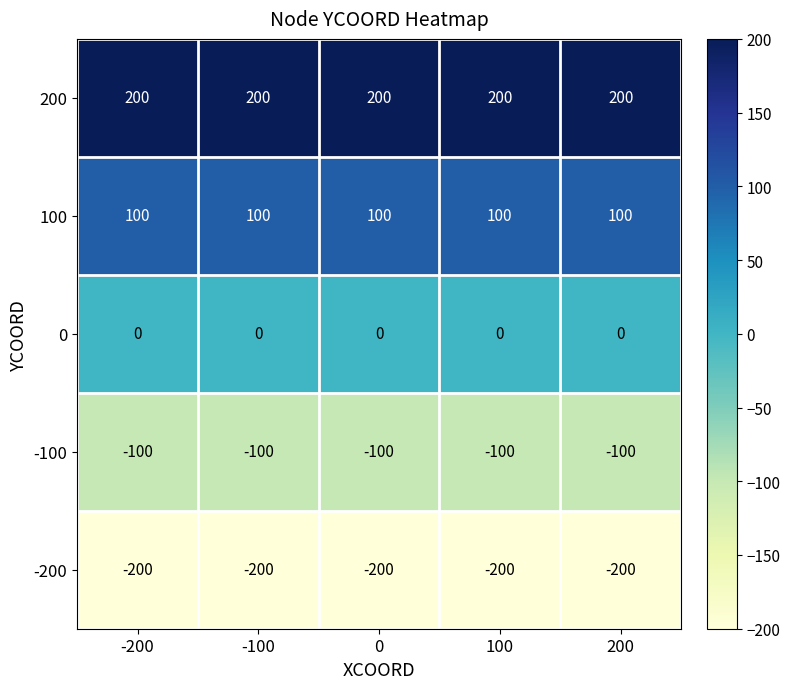

Is it true that 200 equals 200 at -200?

True